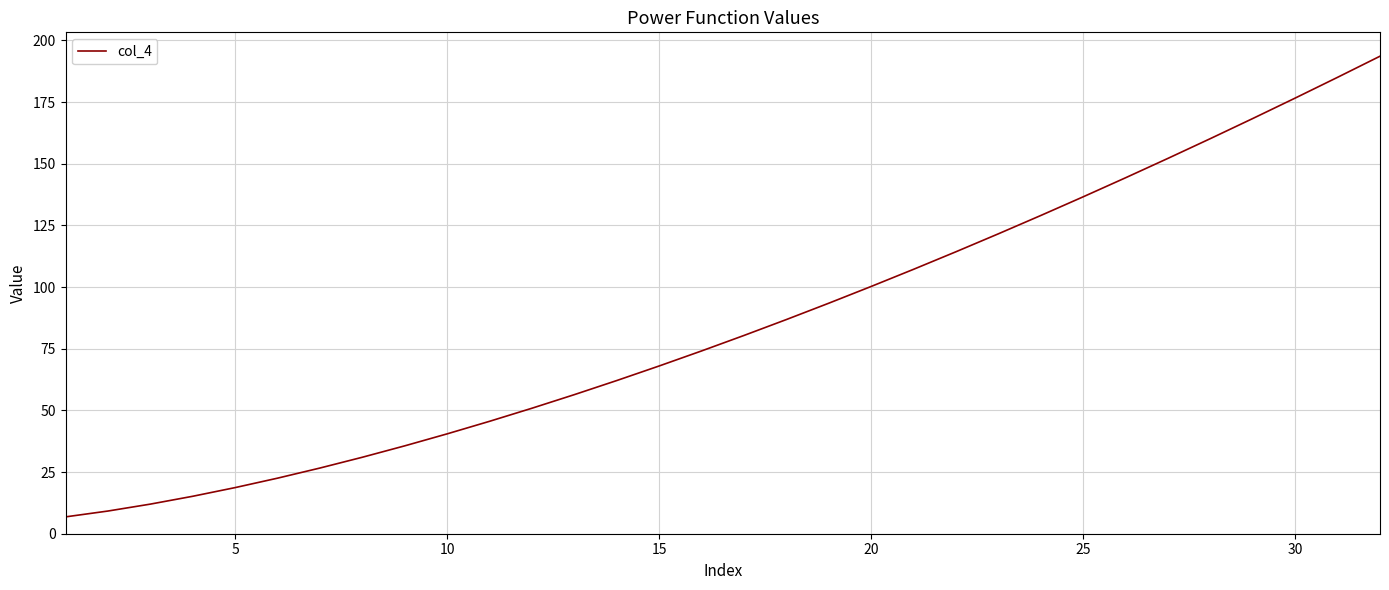

What is the greatest value displayed?

193.6